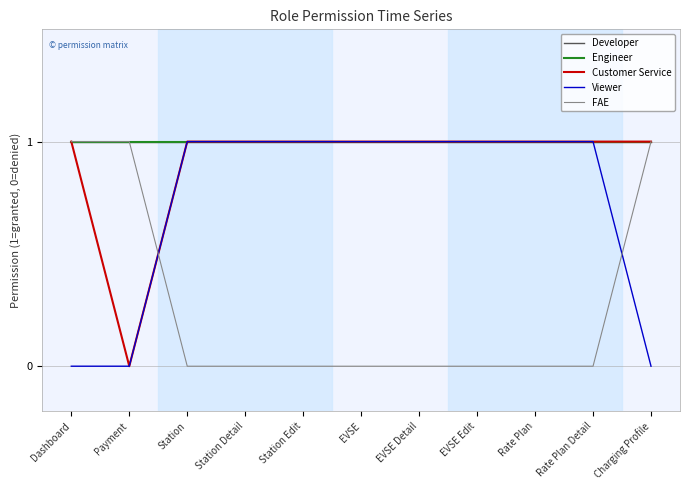

How many lines are shown in the chart?

5